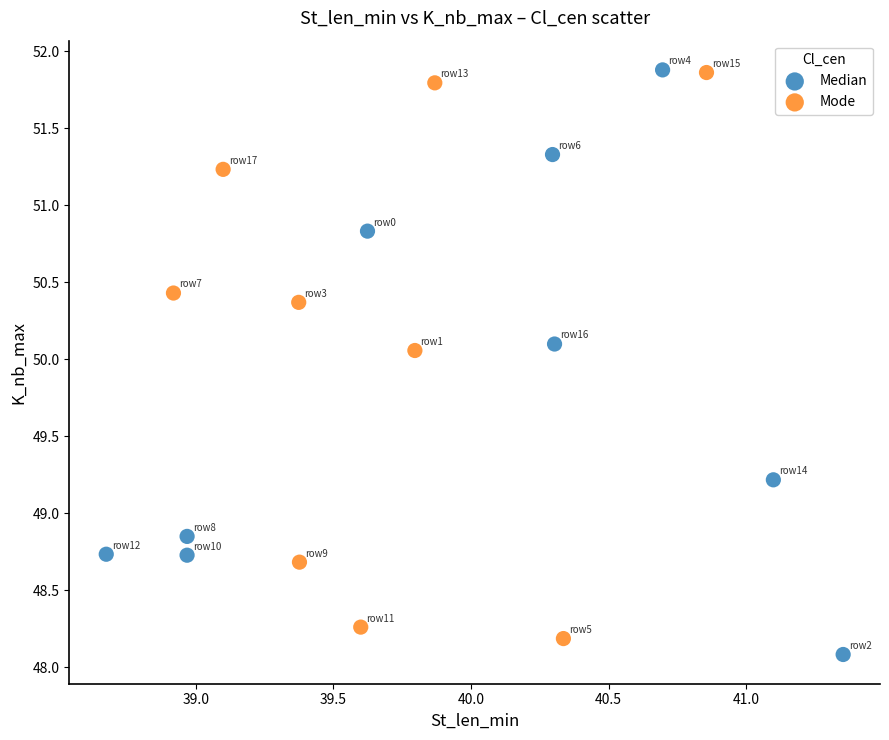

What are all the series names shown in the legend?

Median, Mode